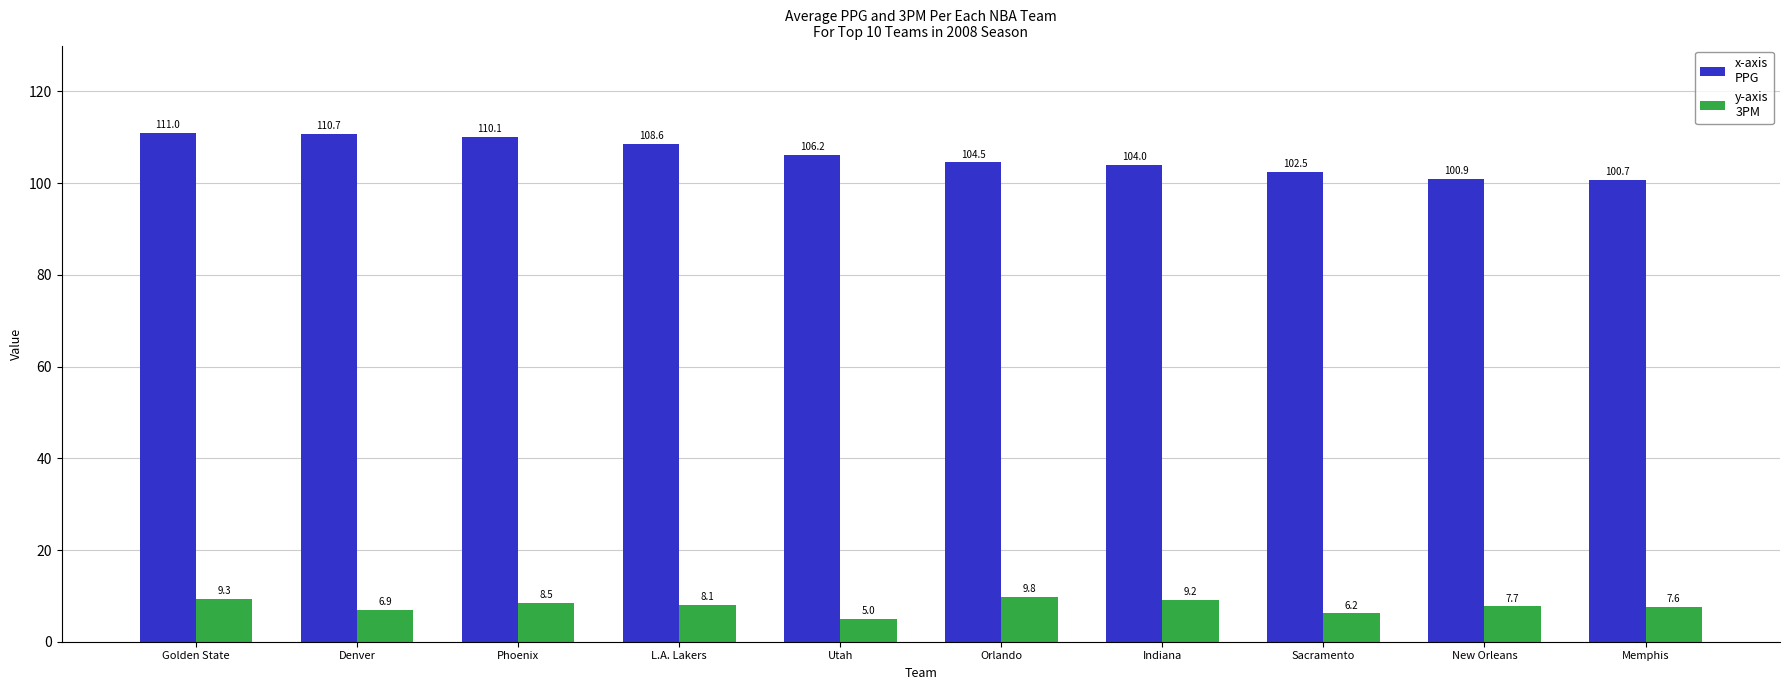

What is the difference between the highest and lowest values at Utah?

101.2